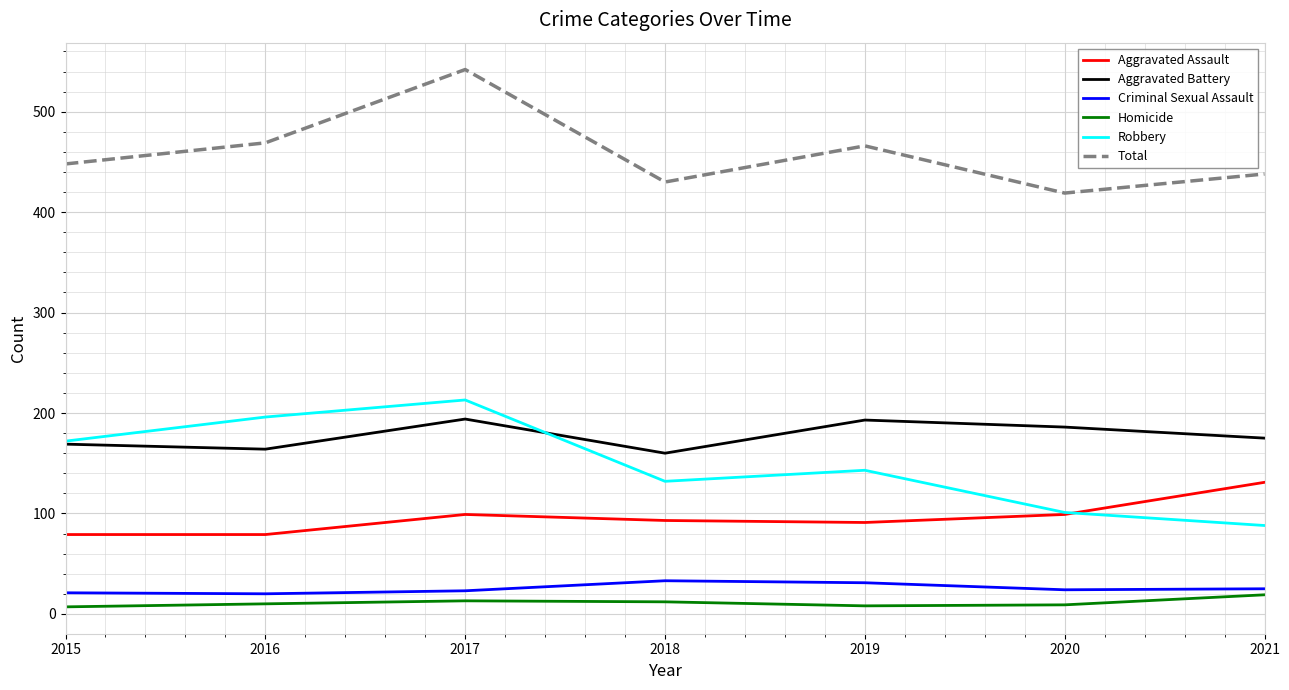

What is the maximum value shown in the chart?

542